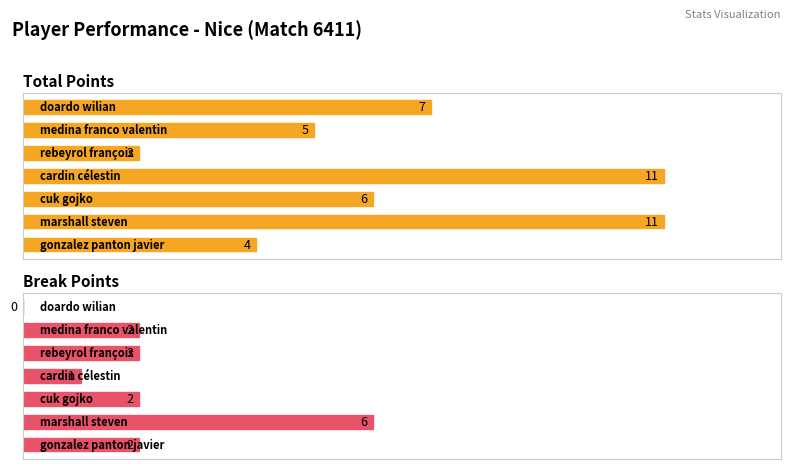

List the series in order of their overall mean, lowest first.

Break Points, Total Points